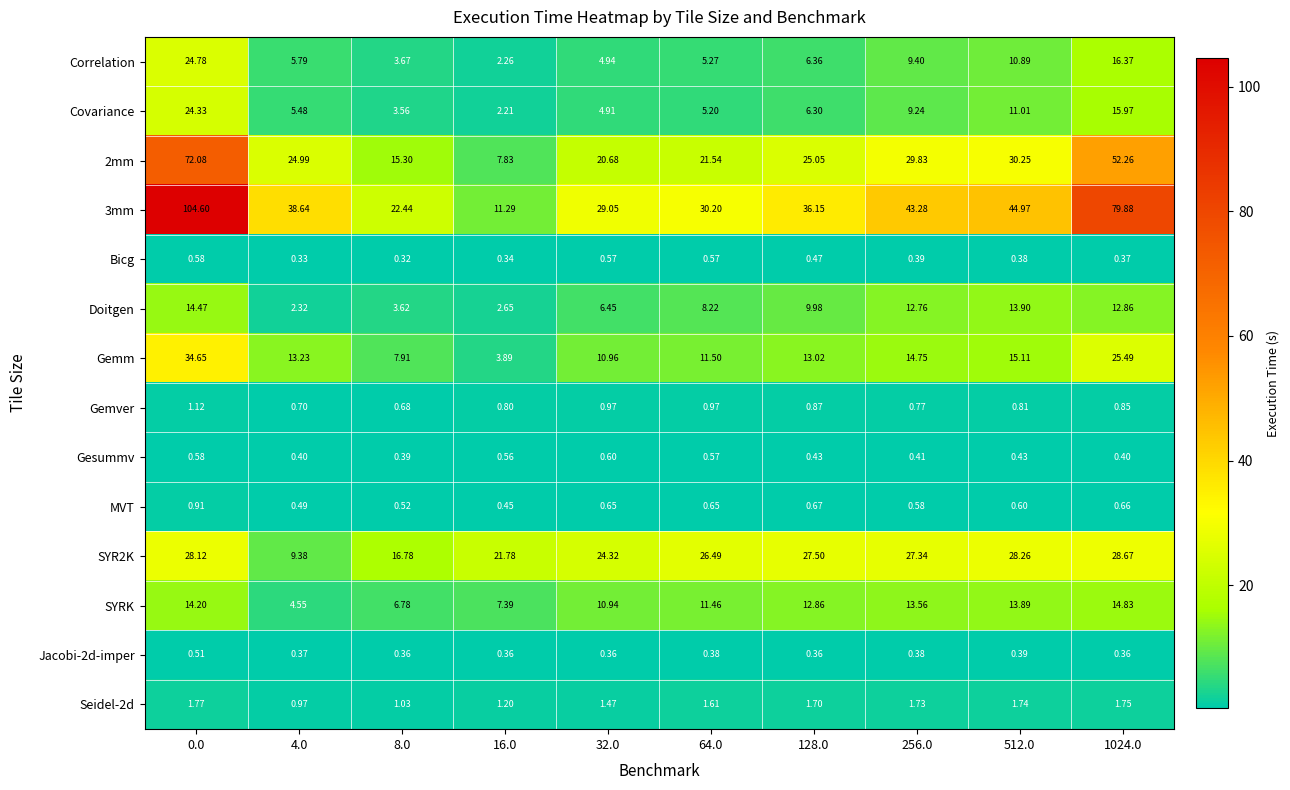

What is the maximum value shown in the chart?

104.6